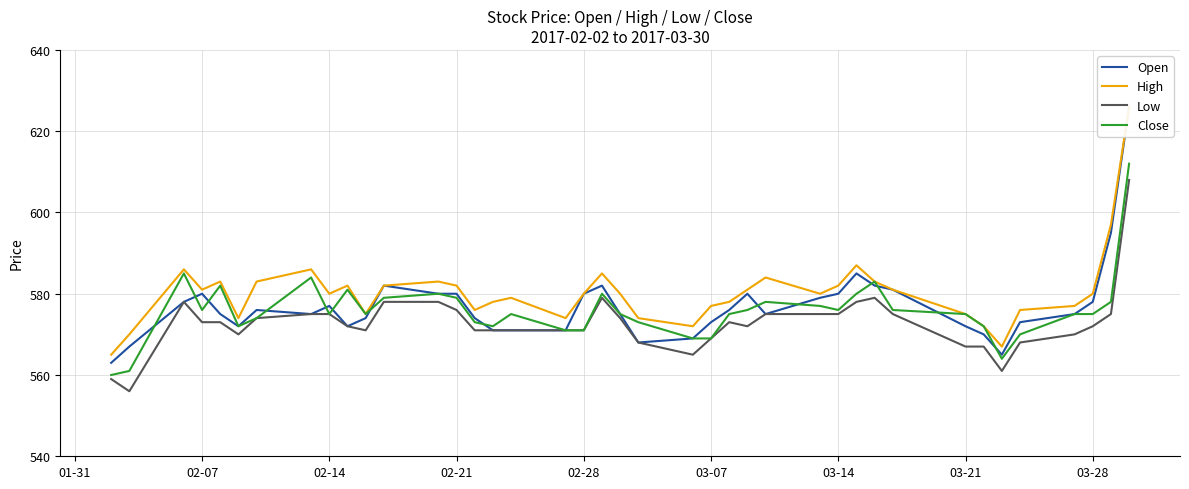

How many values in the Close series are below 575?

14